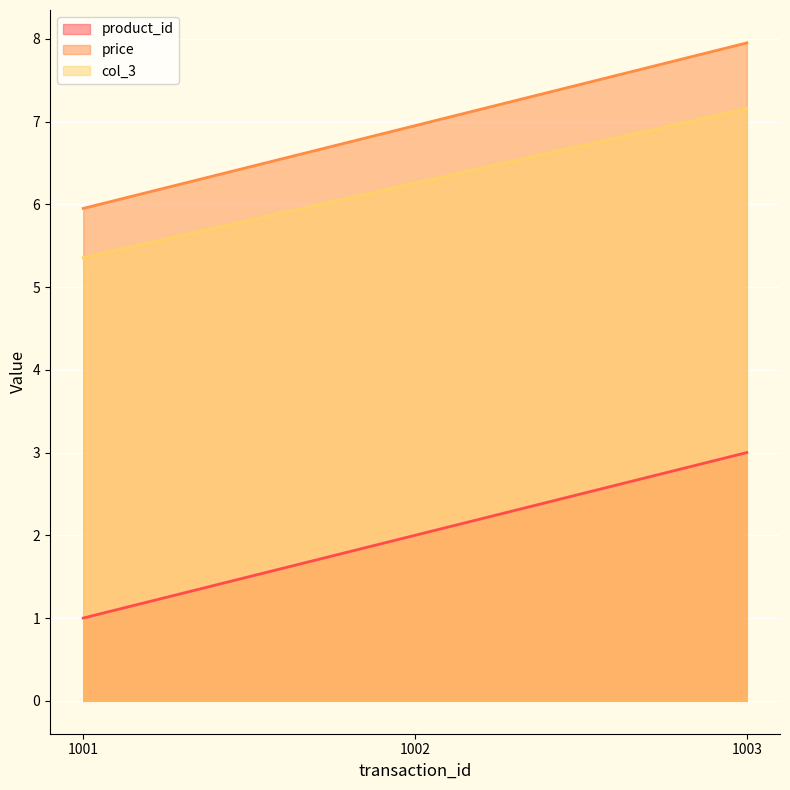

Is it true that product_id equals 3.0 at 1003?

True